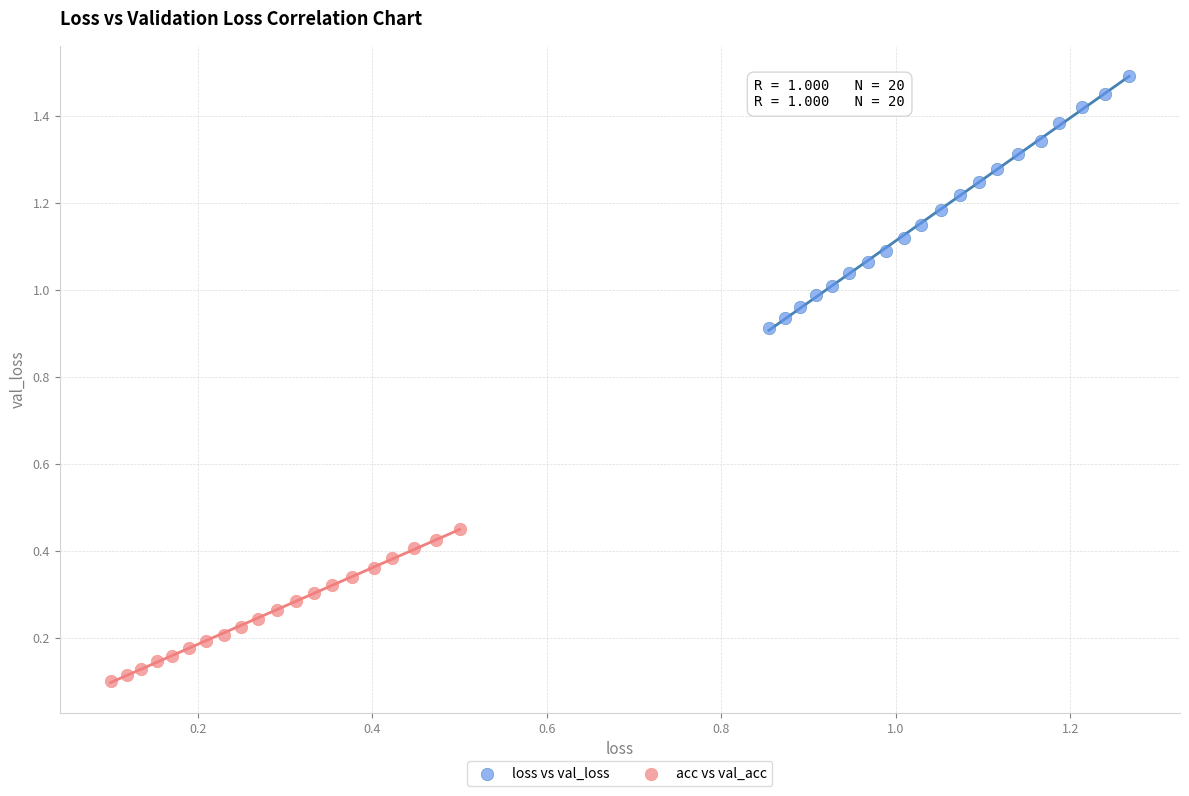

Which series reaches the maximum Y coordinate?

loss vs val_loss